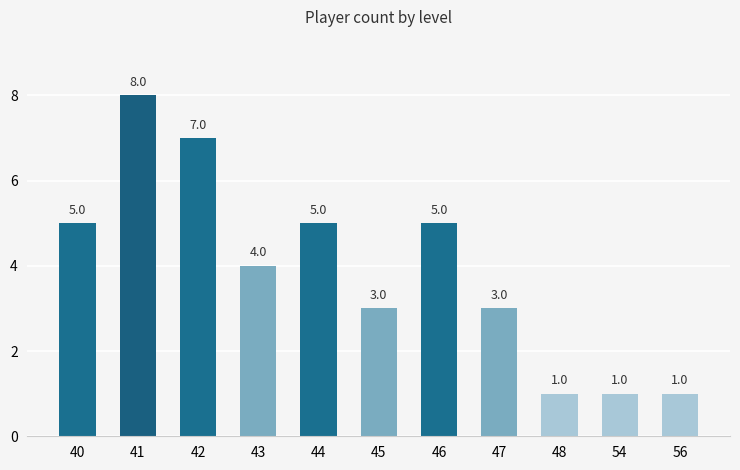

At which label does the data first exceed 4?

40